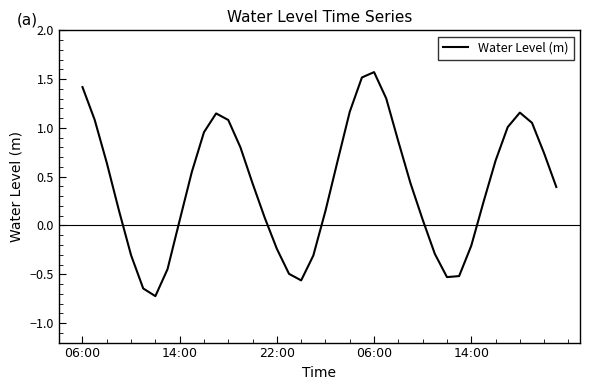

What is the smallest value displayed?

-0.7